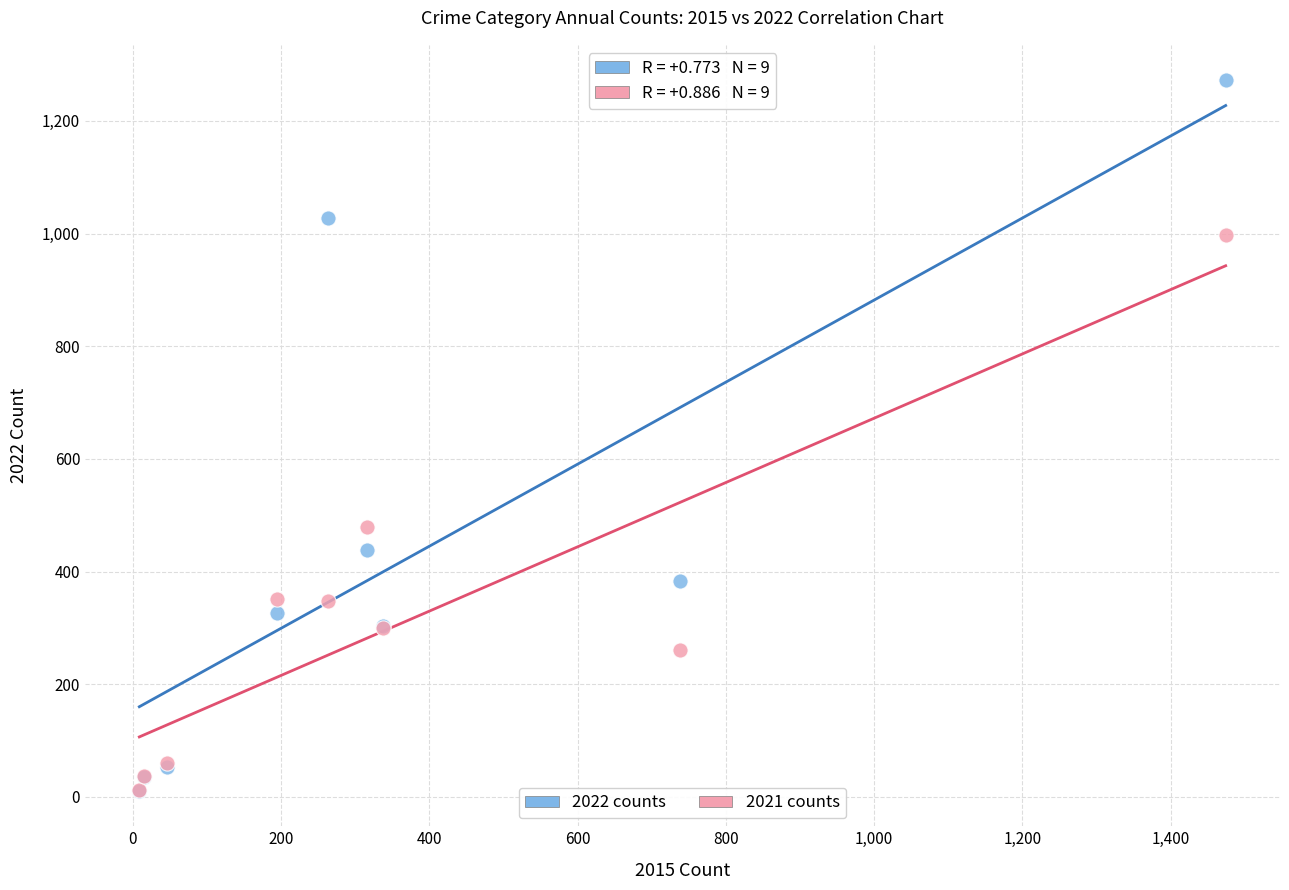

What are all the series names shown in the legend?

2022 counts, 2021 counts